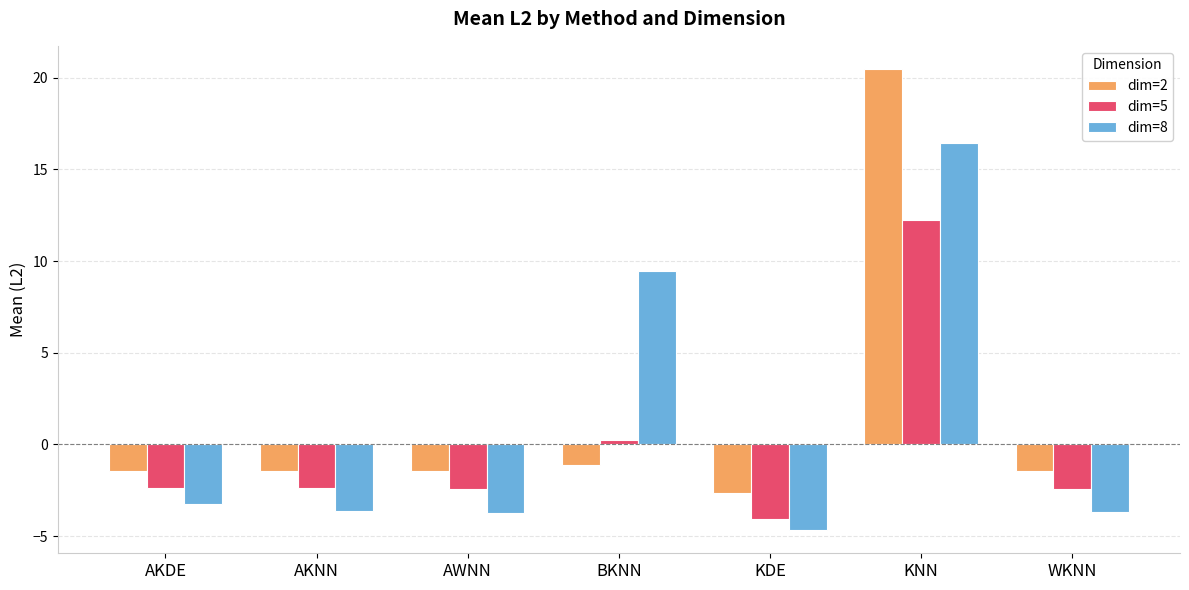

The value of dim=8 at AWNN is -6.5. True or false?

False